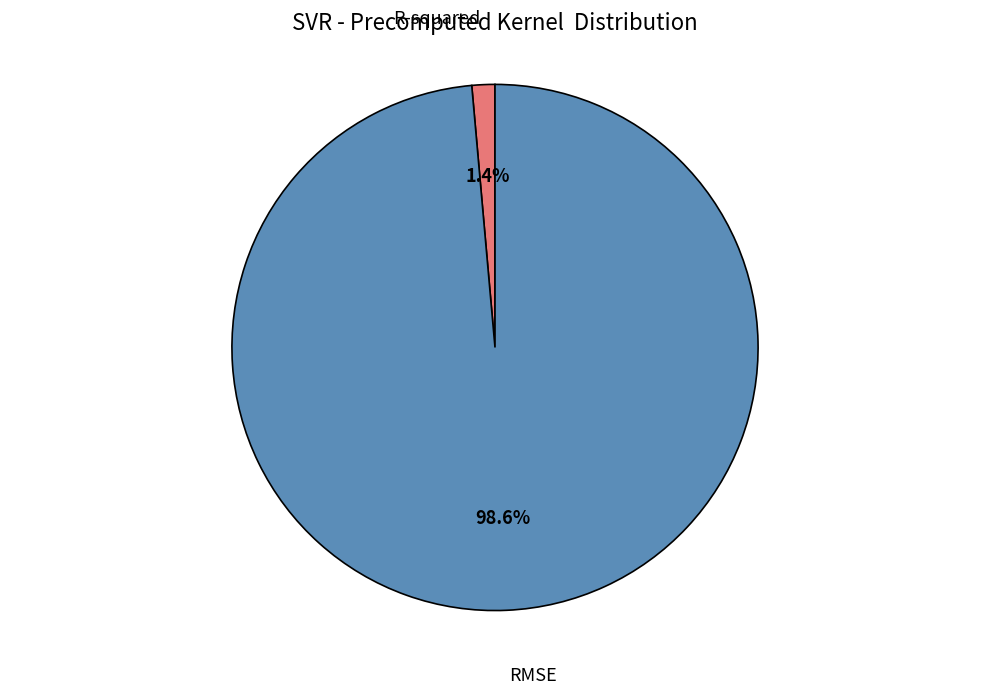

Is there any slice that represents more than half of the pie?

Yes